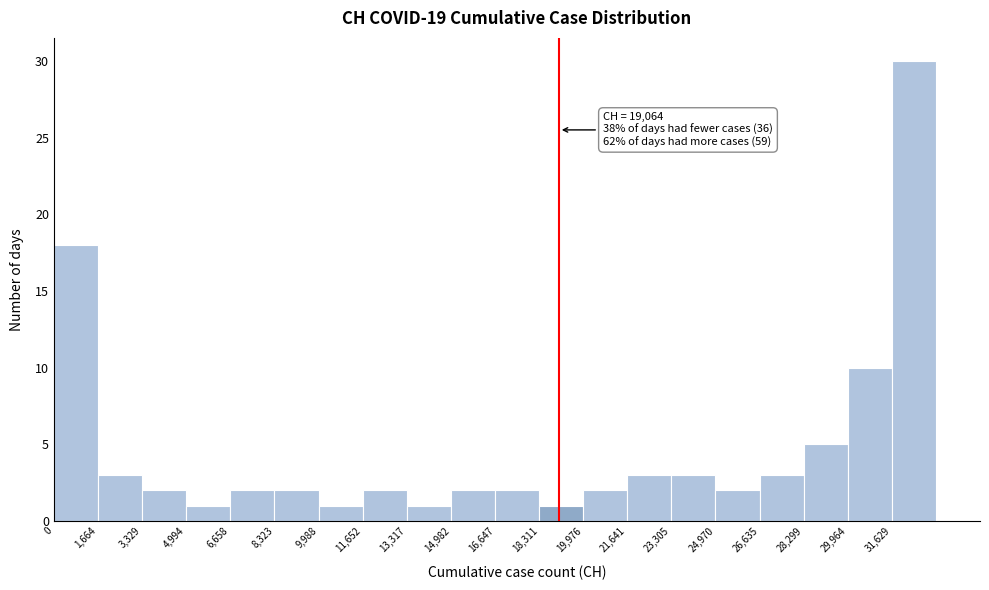

Over which range of the x-axis is the bar tallest?

31600 to 33200